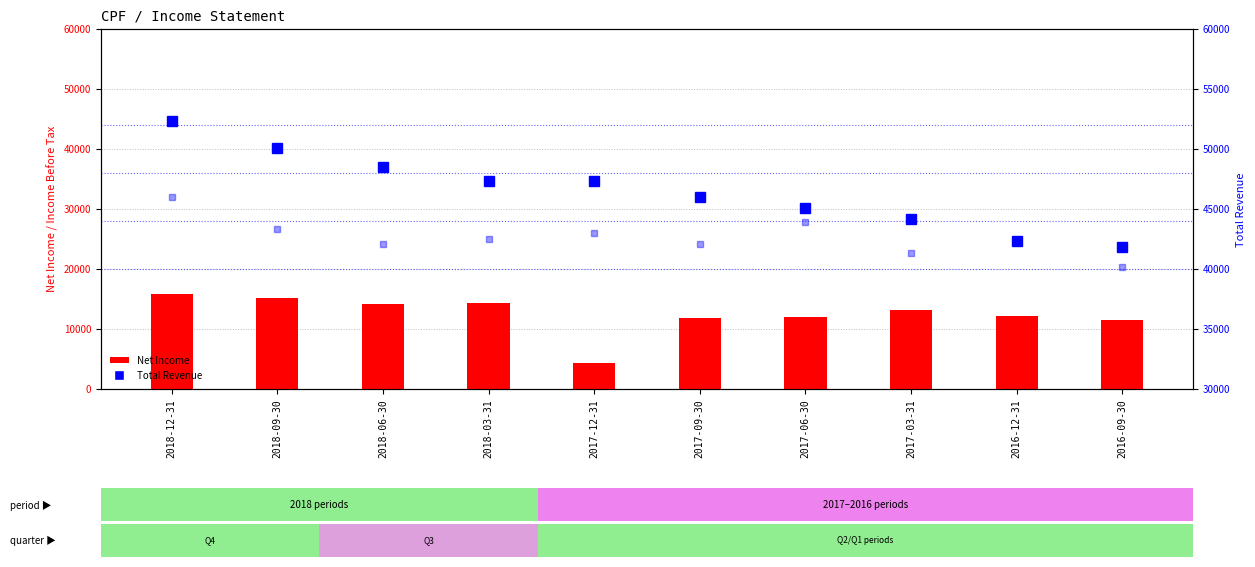

What is the sum of the Net Income values at 2018-03-31 and 2016-12-31?

26500